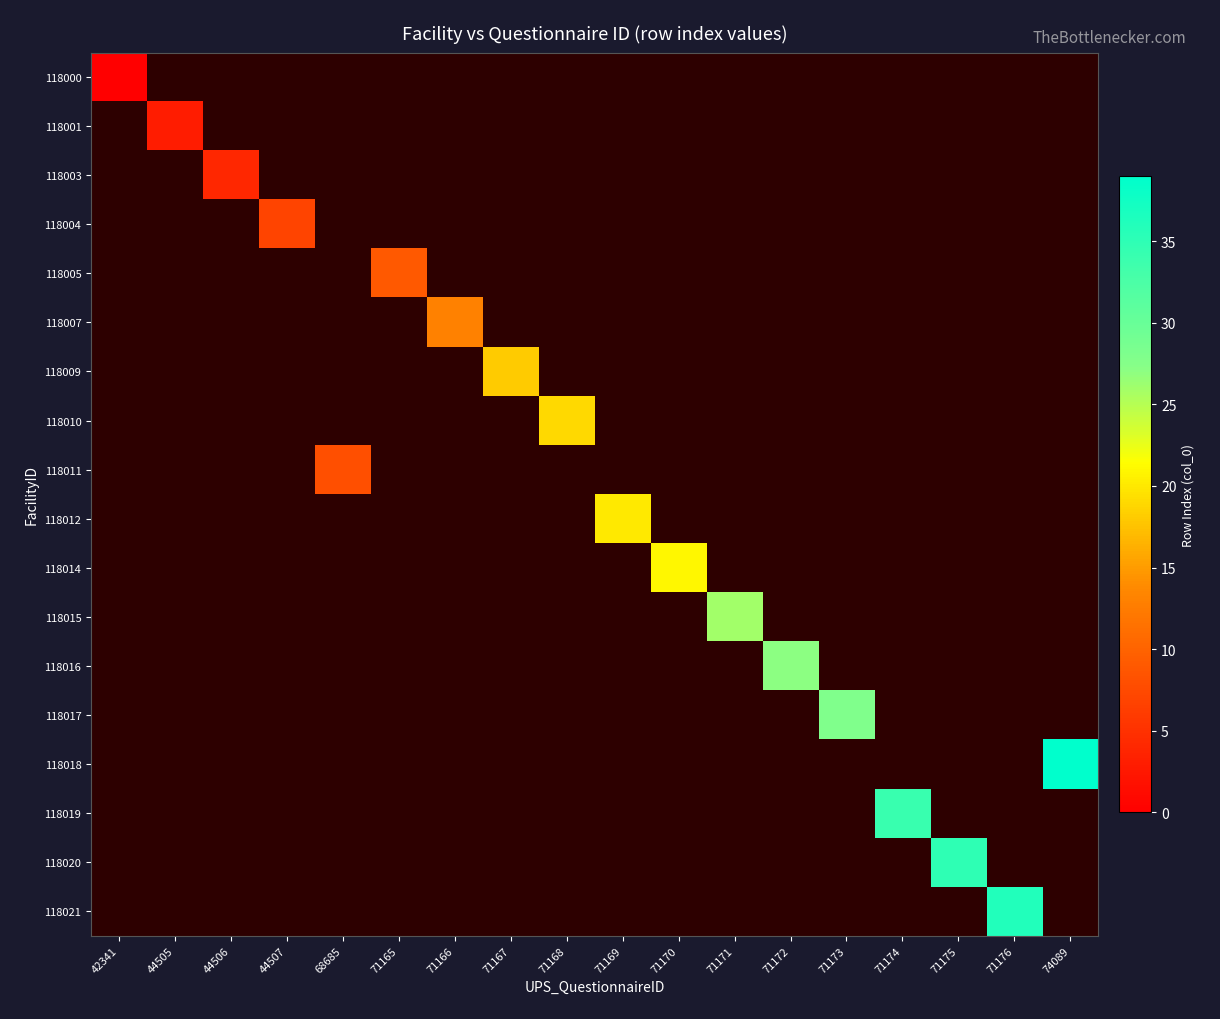

Count the number of categories in the chart.

18